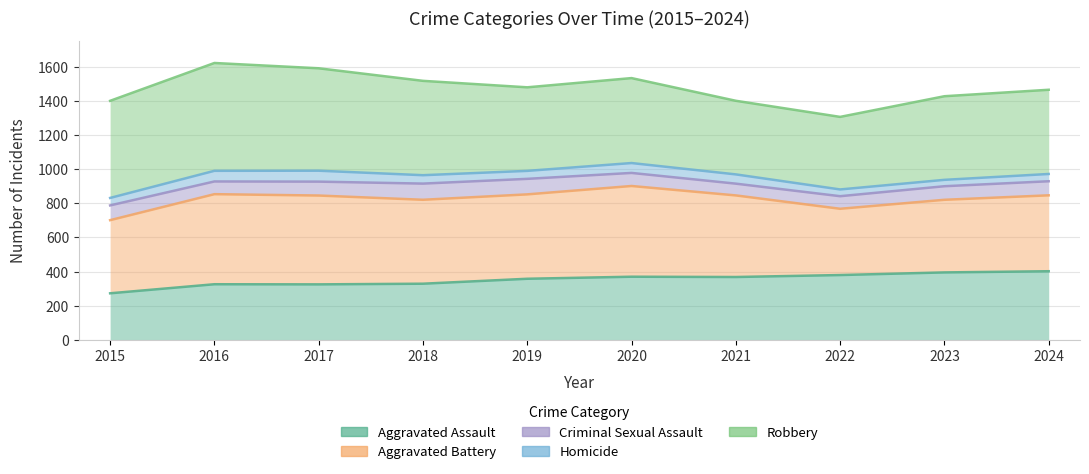

How many lines are shown in the chart?

5